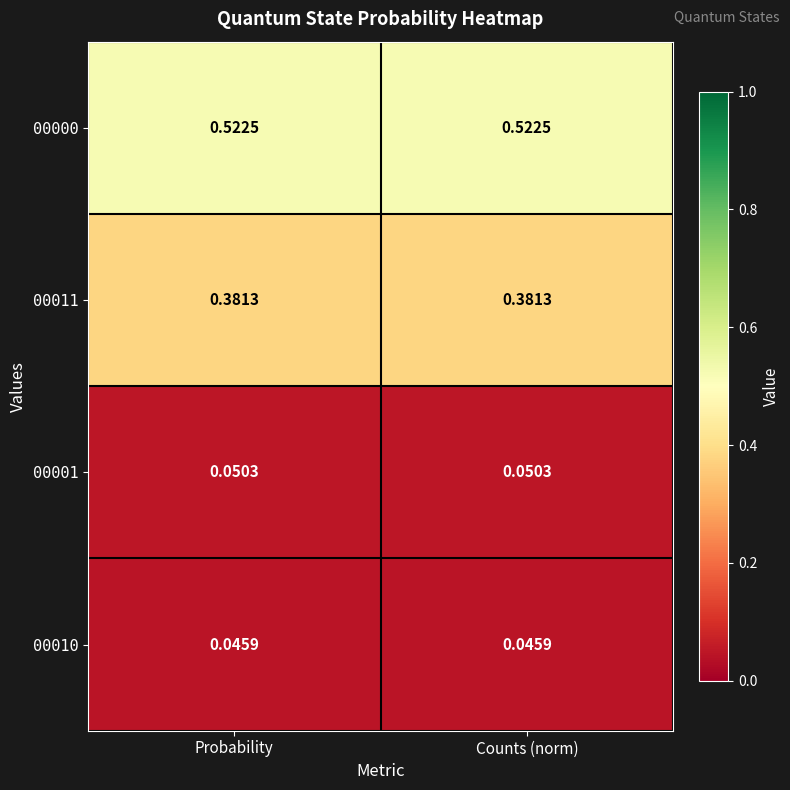

Is the value of 00010 at Probability greater than the value of 00011 at Counts (norm)?

No